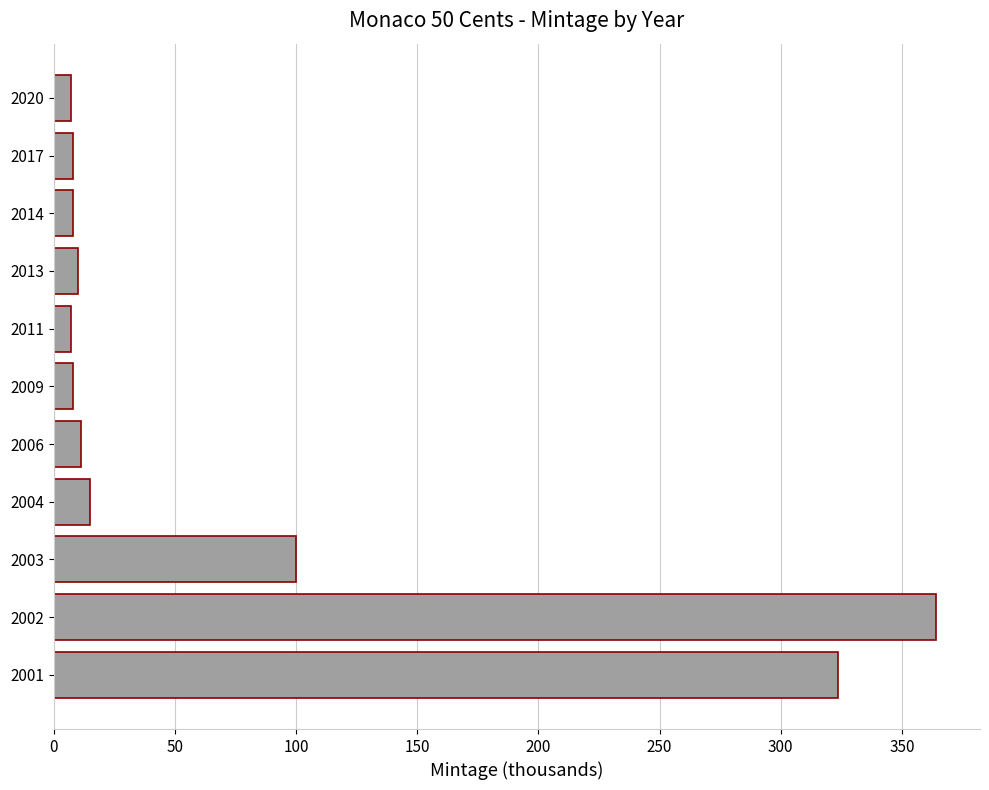

Is it true that the value at 2002 is 364.0?

True